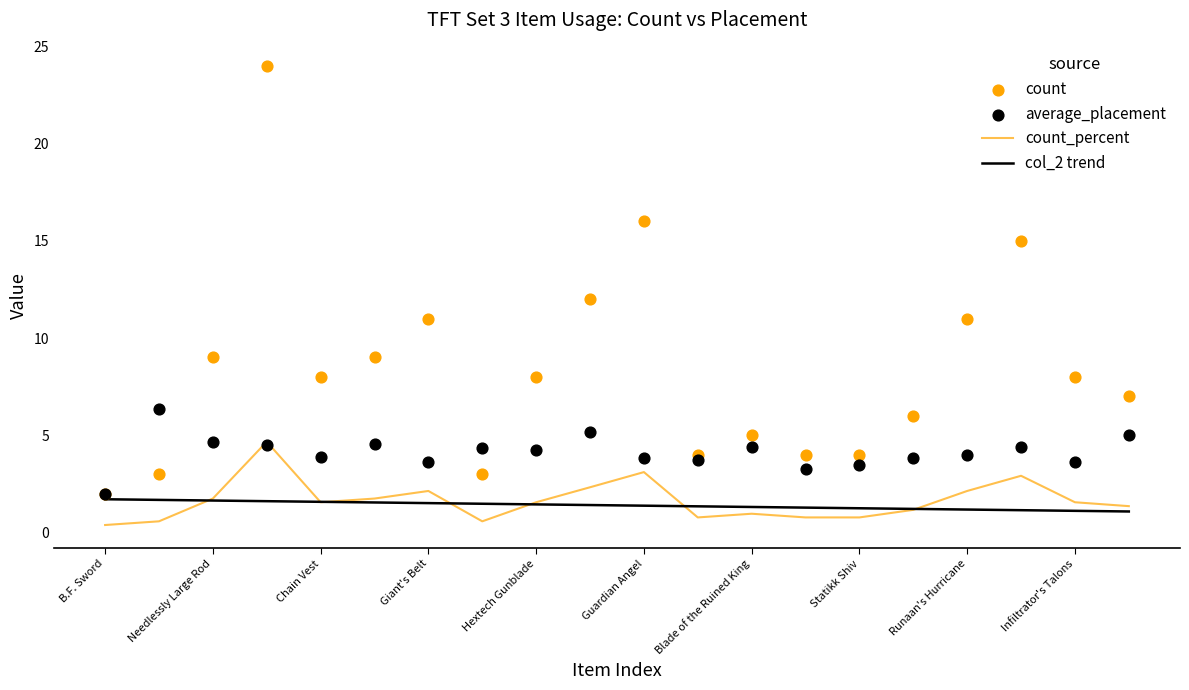

What are all the series names shown in the legend?

count_percent, col_2 trend, count, average_placement